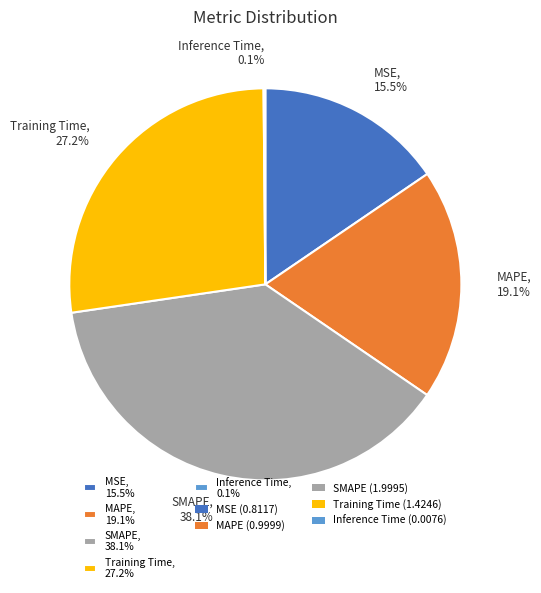

Is it true that MAPE is 19% of the pie?

True